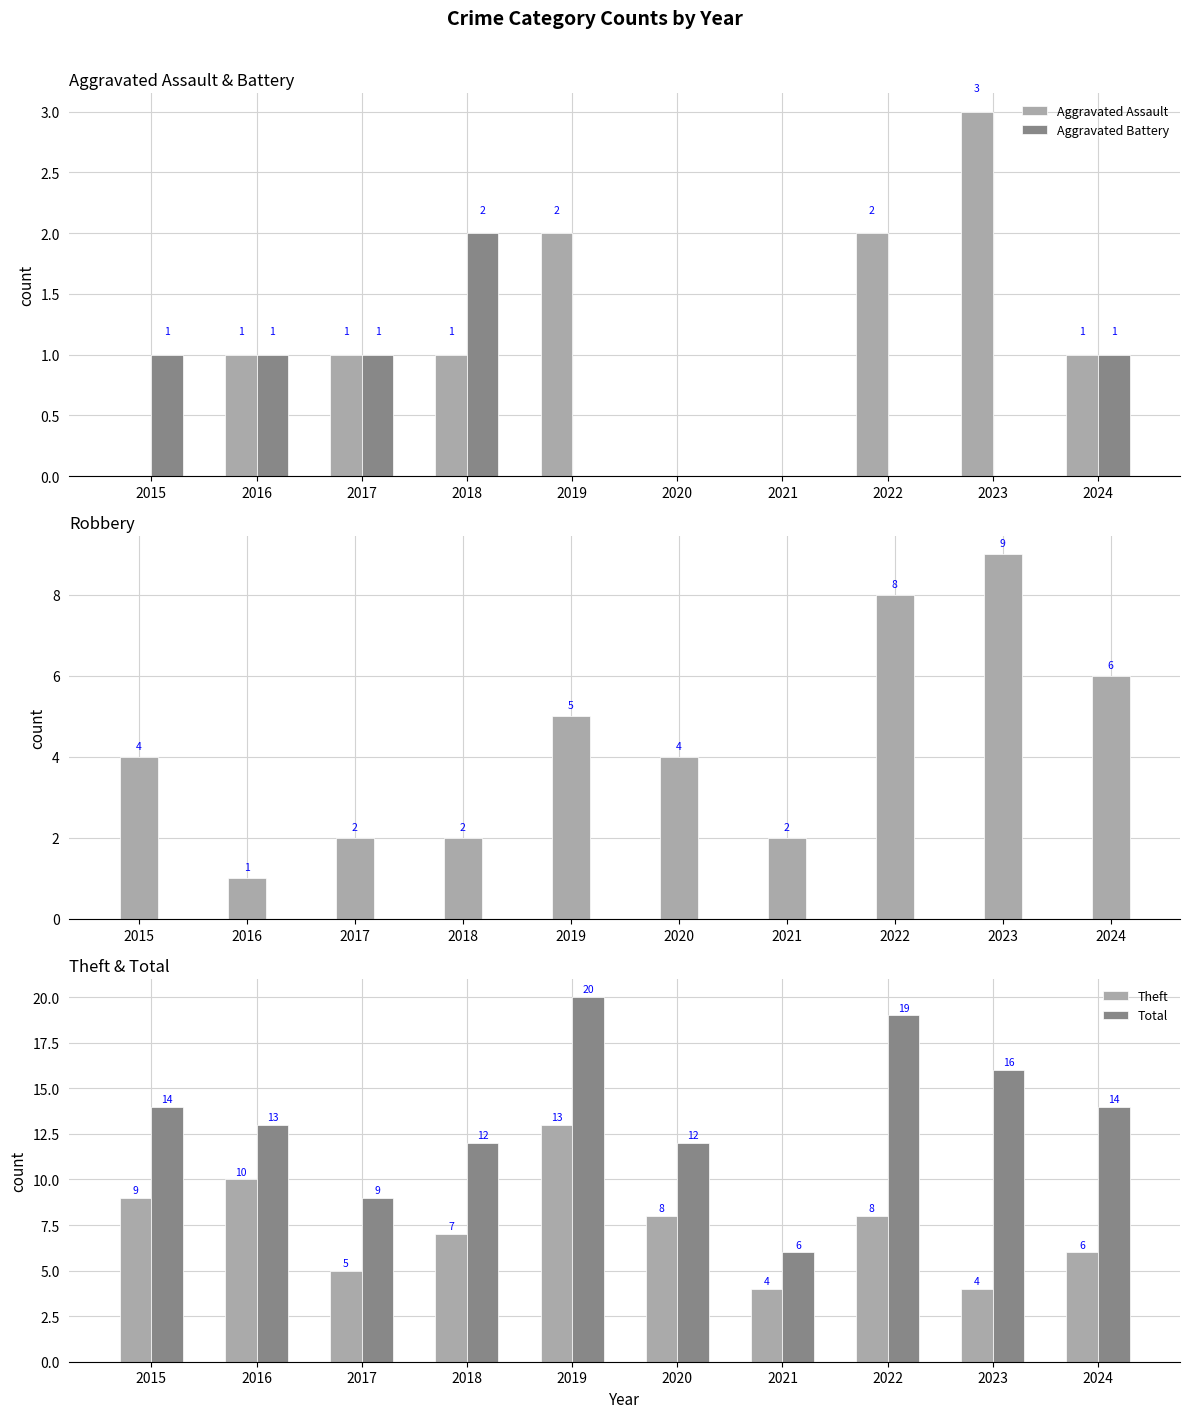

What value does the Robbery series have at 2024?

6